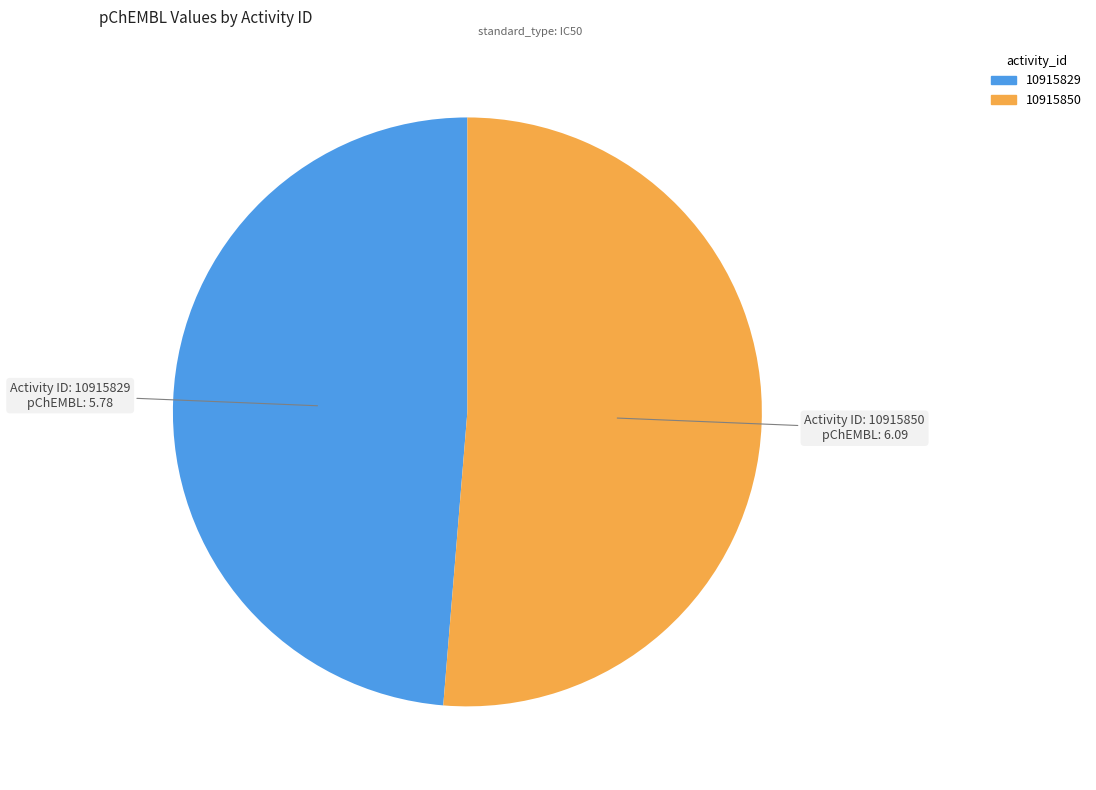

What is the ratio of the value at 10915829 to the value at 10915850?

0.9